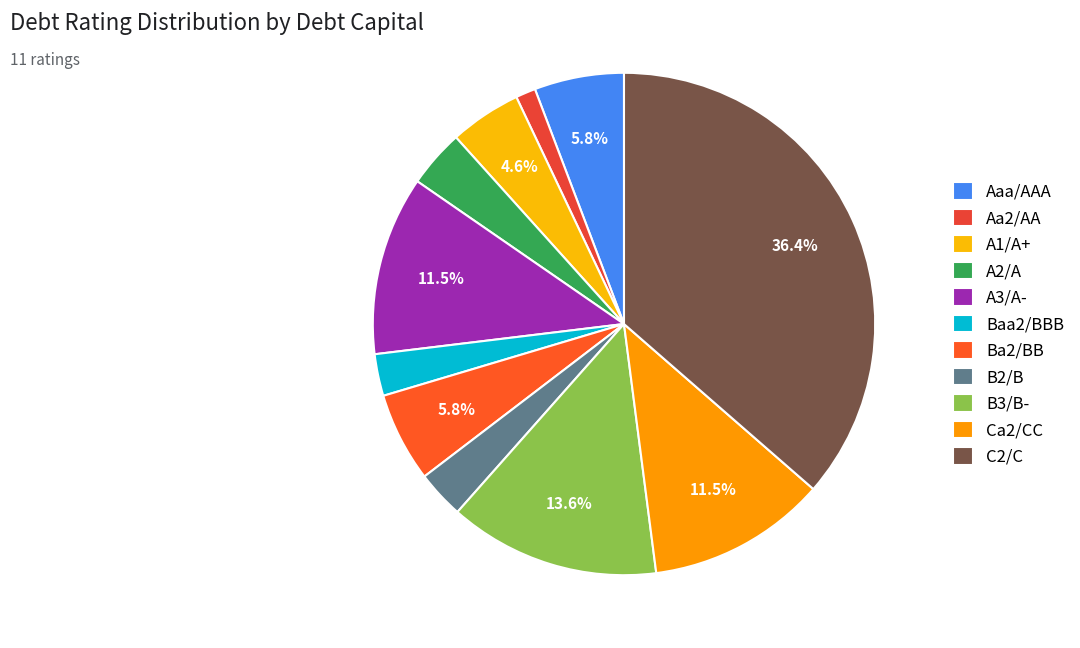

Which category has the smallest portion of the pie?

Aa2/AA